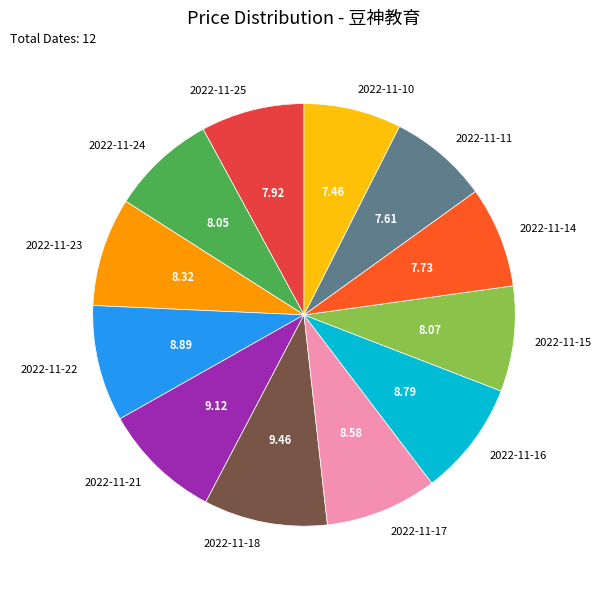

Does any single category account for the majority?

No